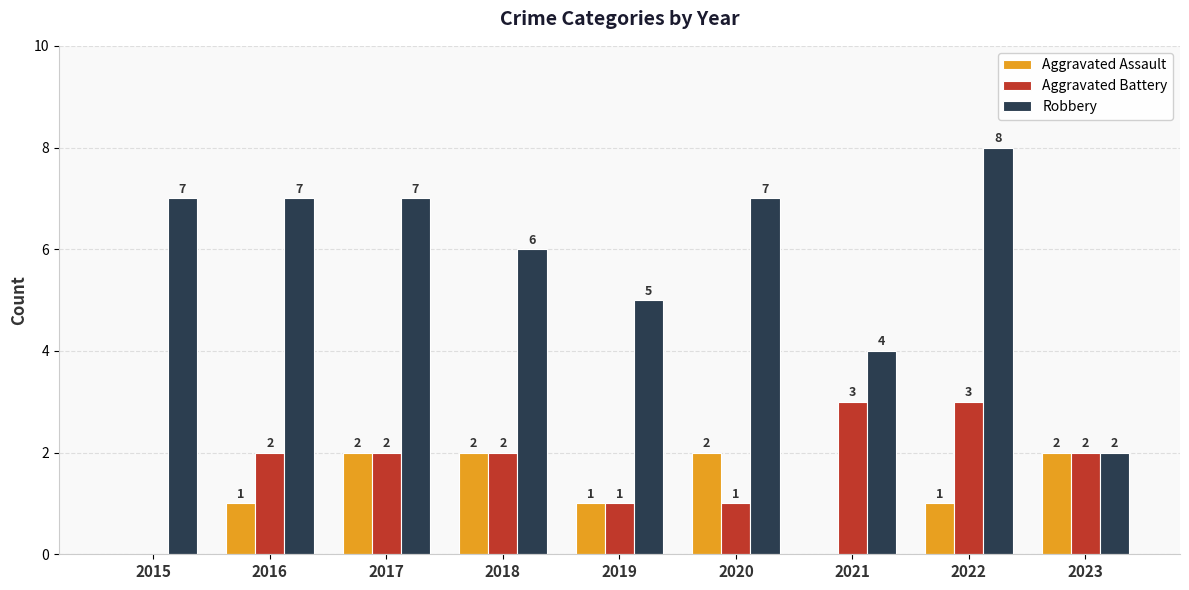

Is it true that Aggravated Assault equals 0 at 2021?

True